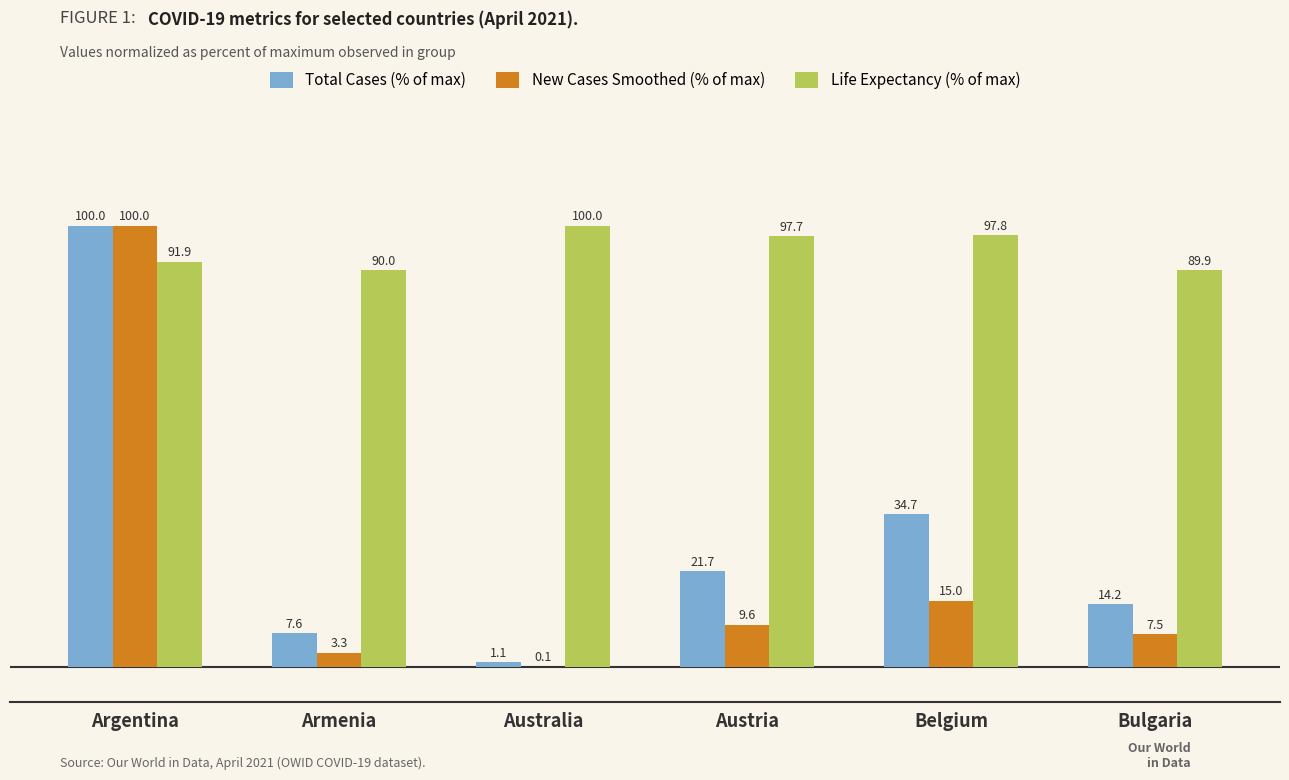

Reading left to right, what are all the values shown in this chart?

Total Cases (% of max): 100.0	7.6	1.1	21.7	34.7	14.2
New Cases Smoothed (% of max): 100.0	3.3	0.1	9.6	15.0	7.5
Life Expectancy (% of max): 91.9	90.0	100.0	97.7	97.8	89.9